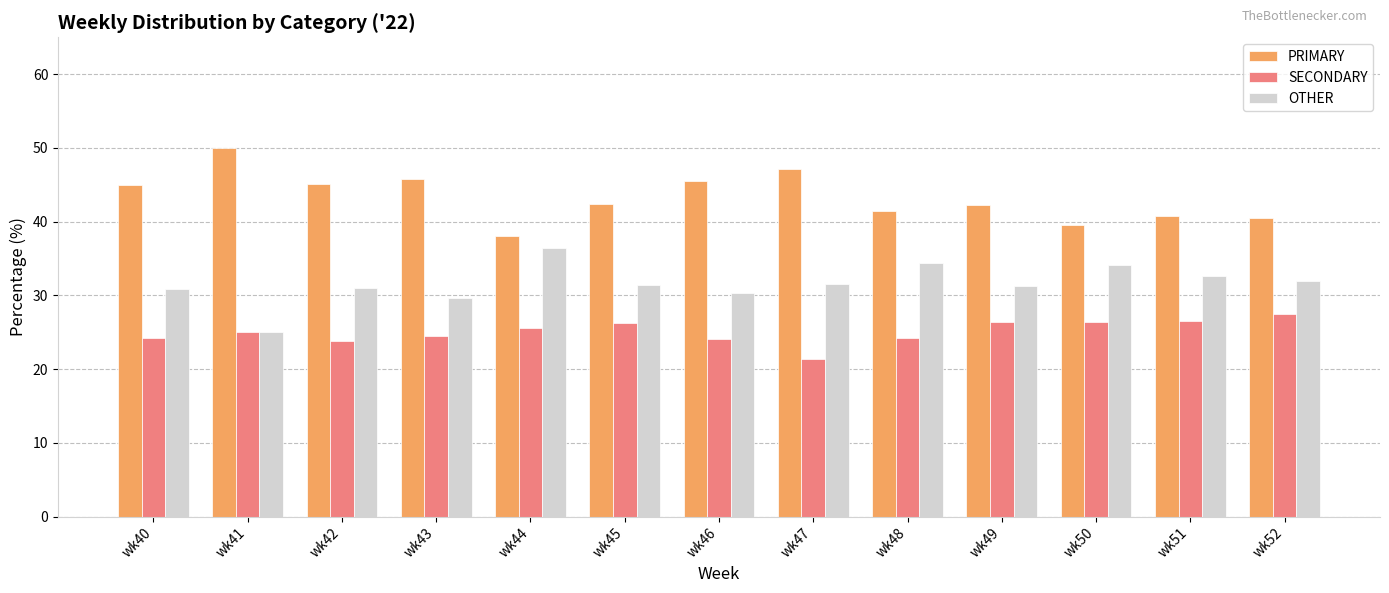

List the series in order of their overall mean, lowest first.

SECONDARY, OTHER, PRIMARY